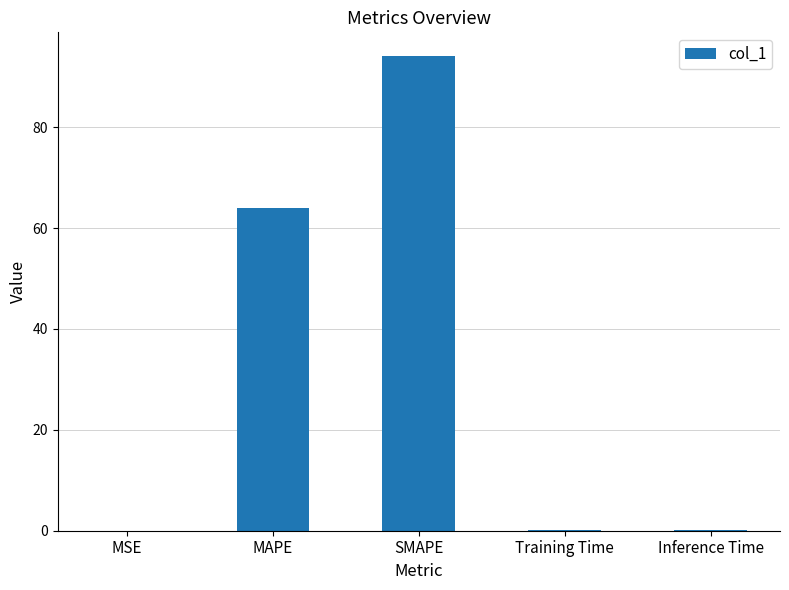

The chart shows a value of 92.5 at MAPE. True or false?

False